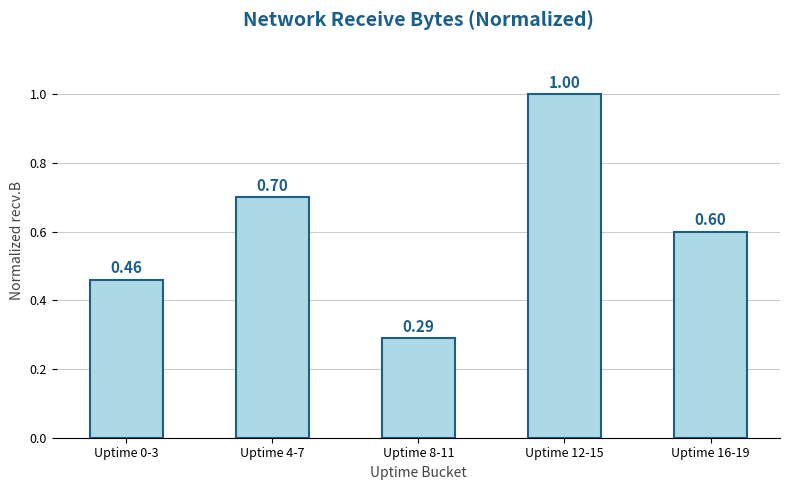

How many series are shown in this chart?

1